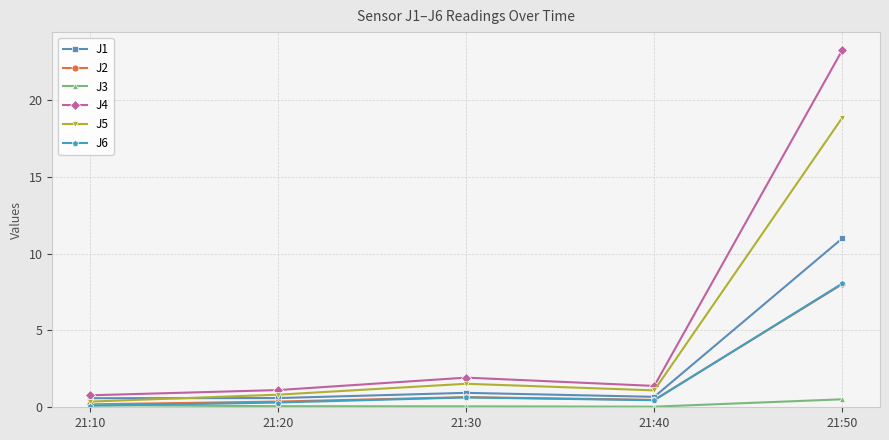

Which series has the widest spread of values?

J4